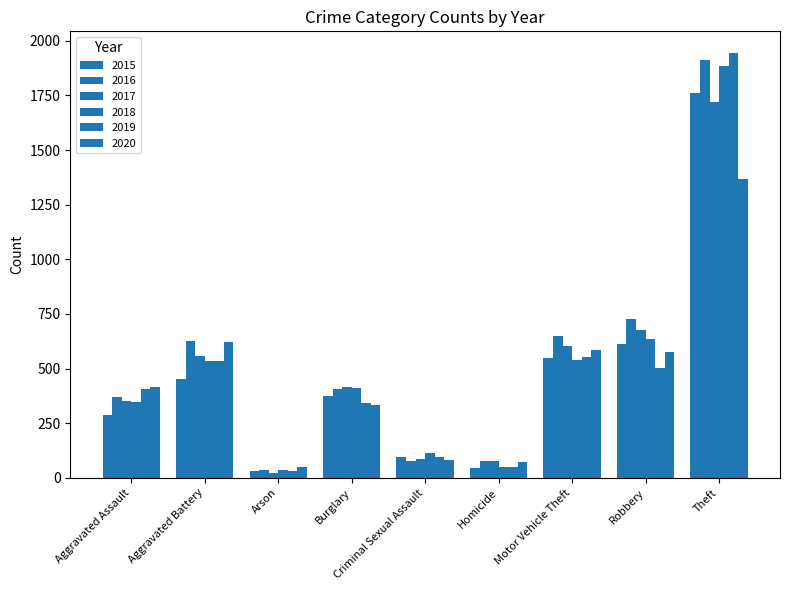

Rank the categories by 2018 value from lowest to highest.

Arson, Homicide, Criminal Sexual Assault, Aggravated Assault, Burglary, Aggravated Battery, Motor Vehicle Theft, Robbery, Theft